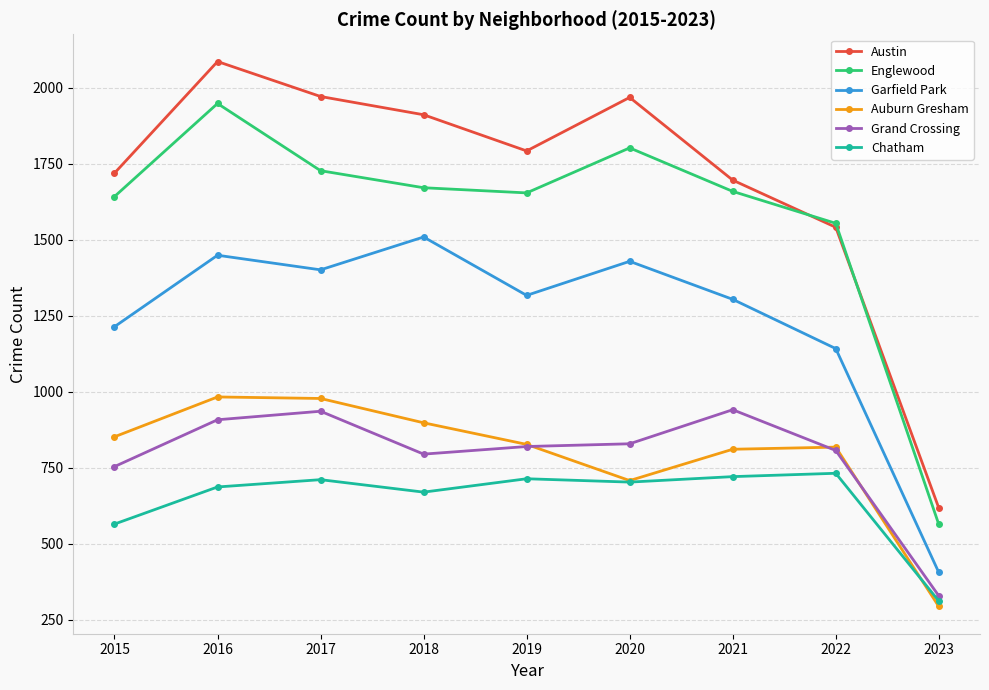

The Auburn Gresham series shows 983 at 2016. True or false?

True